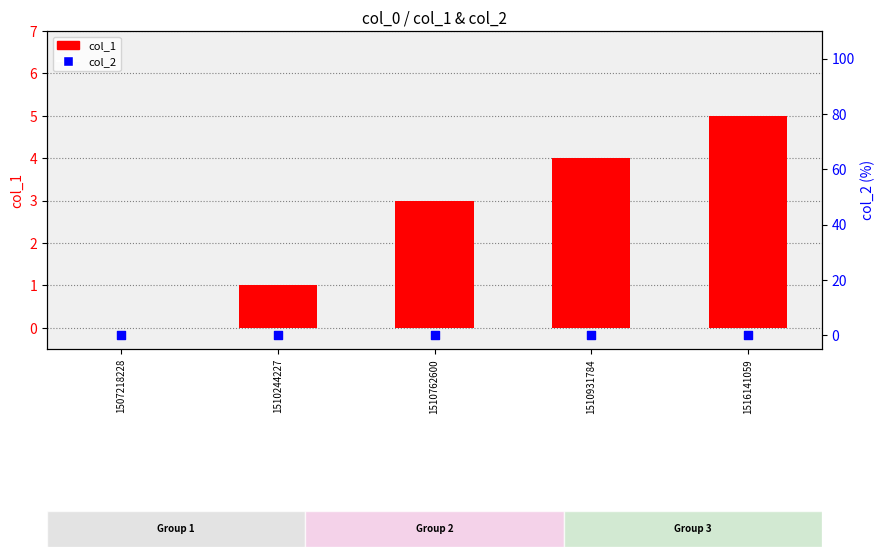

At how many categories does at least one series exceed 3?

2